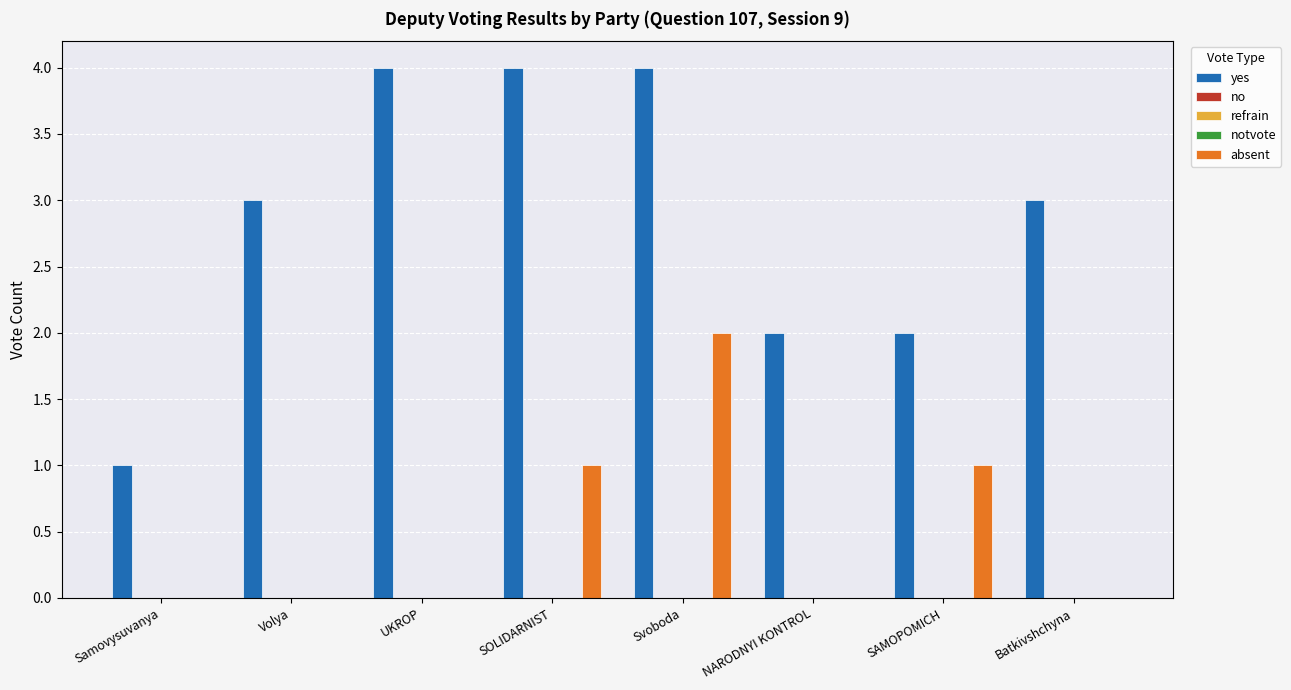

What position from the left is Batkivshchyna?

8